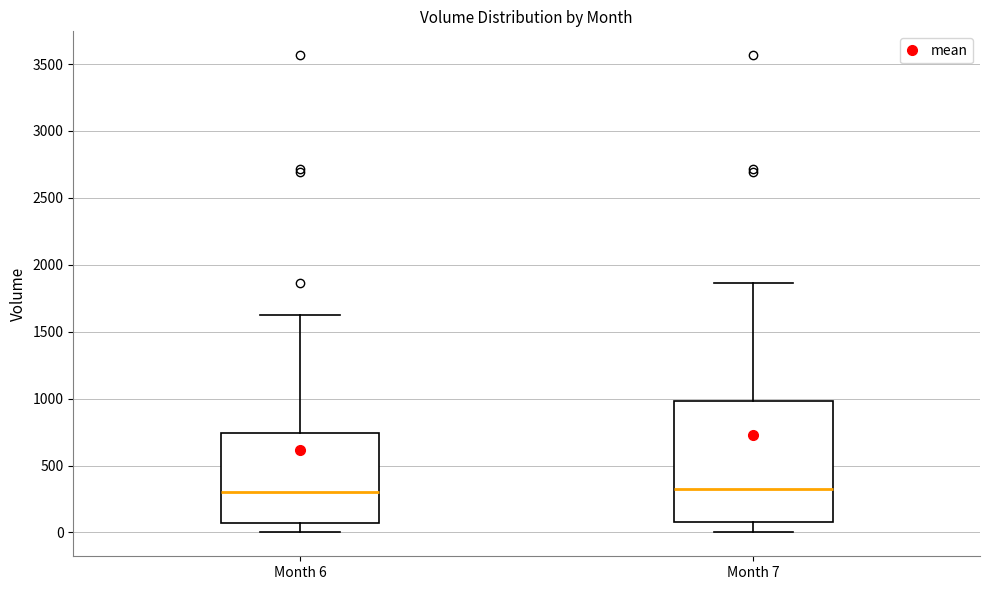

Which box is the tallest, from its lower edge to its upper edge?

Month 7